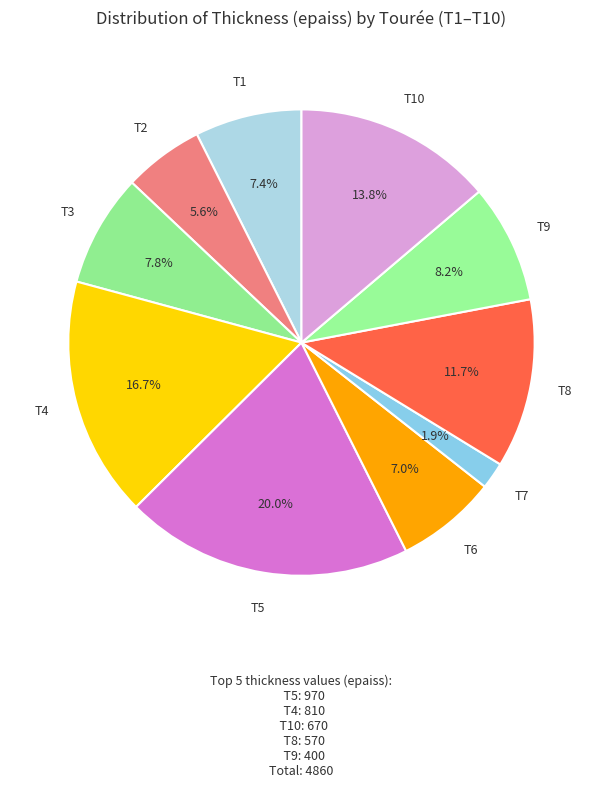

To the nearest percent, what portion does T3 represent?

8%